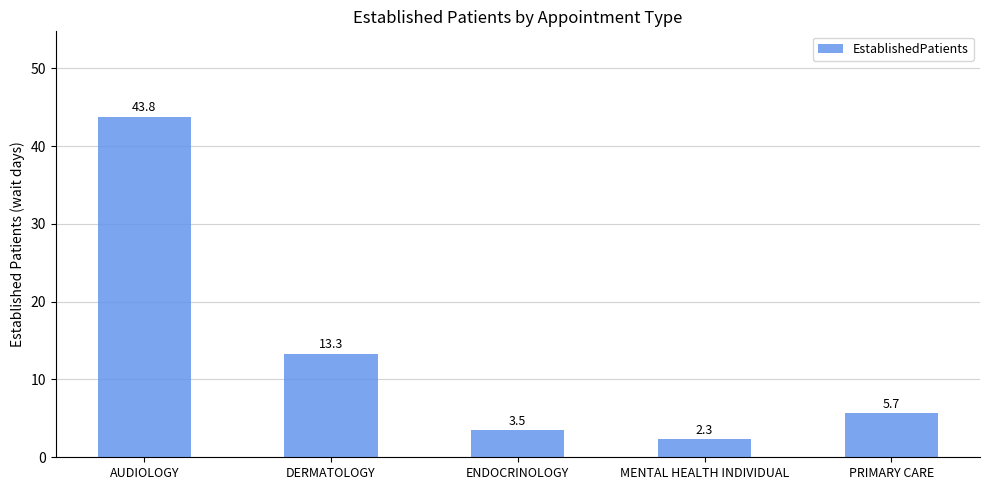

What value does the data have at DERMATOLOGY?

13.3